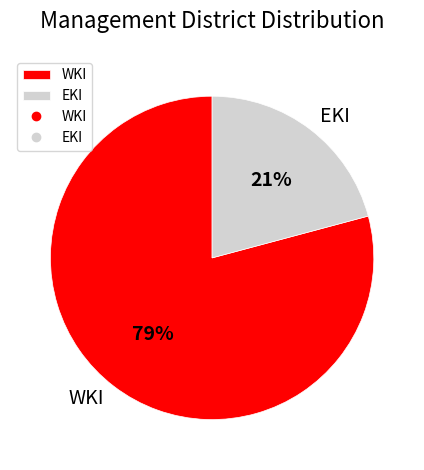

Does EKI account for over 50% of the chart?

No